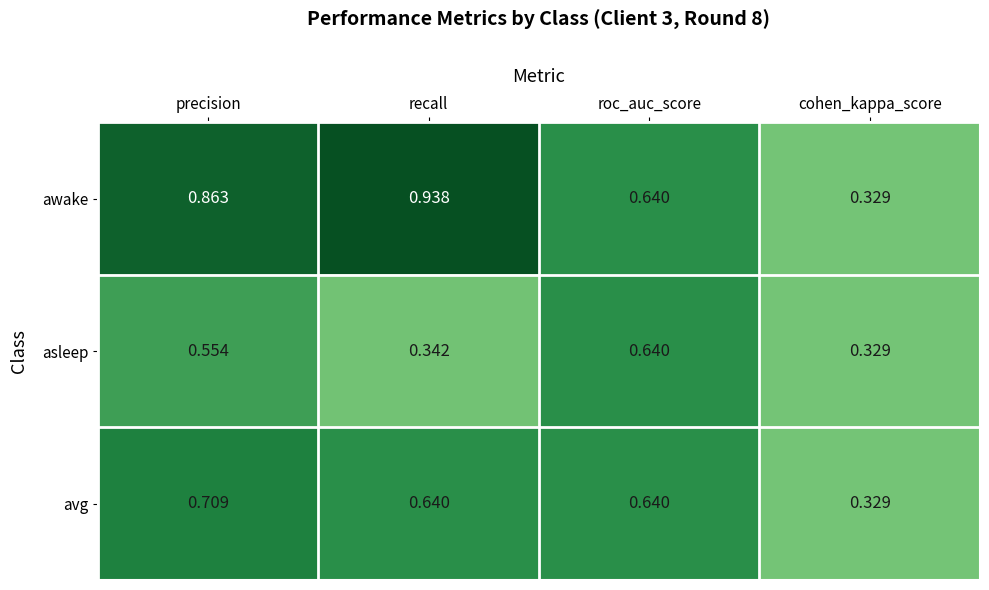

Which series has the largest range (max minus min)?

awake